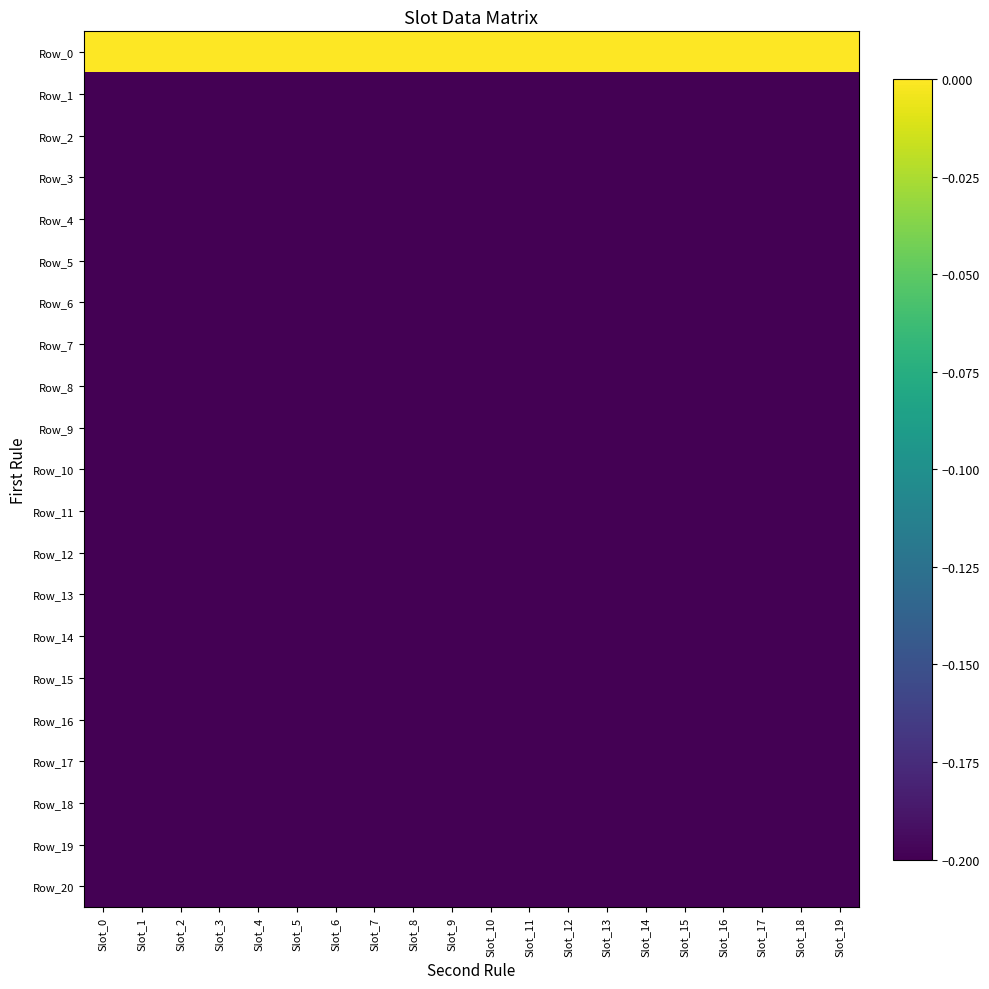

At which category is the sum across all series the highest?

Slot_0